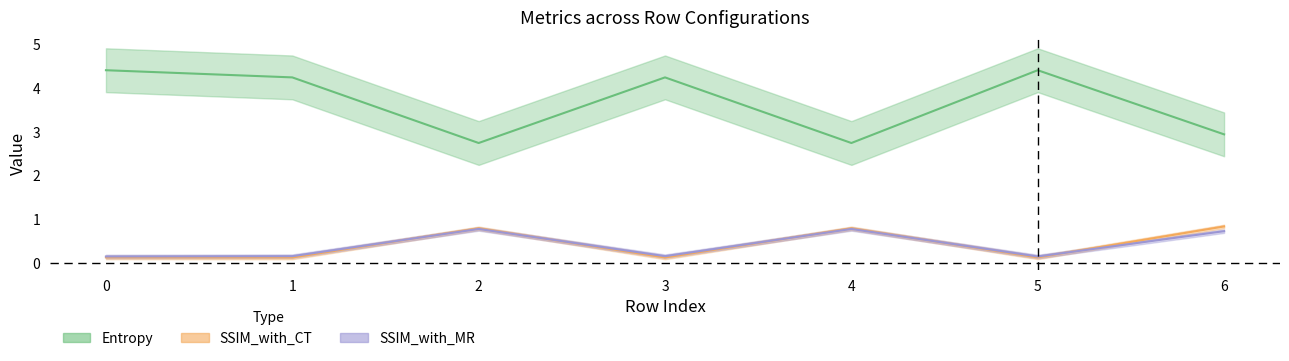

What is the maximum value for Entropy?

4.4